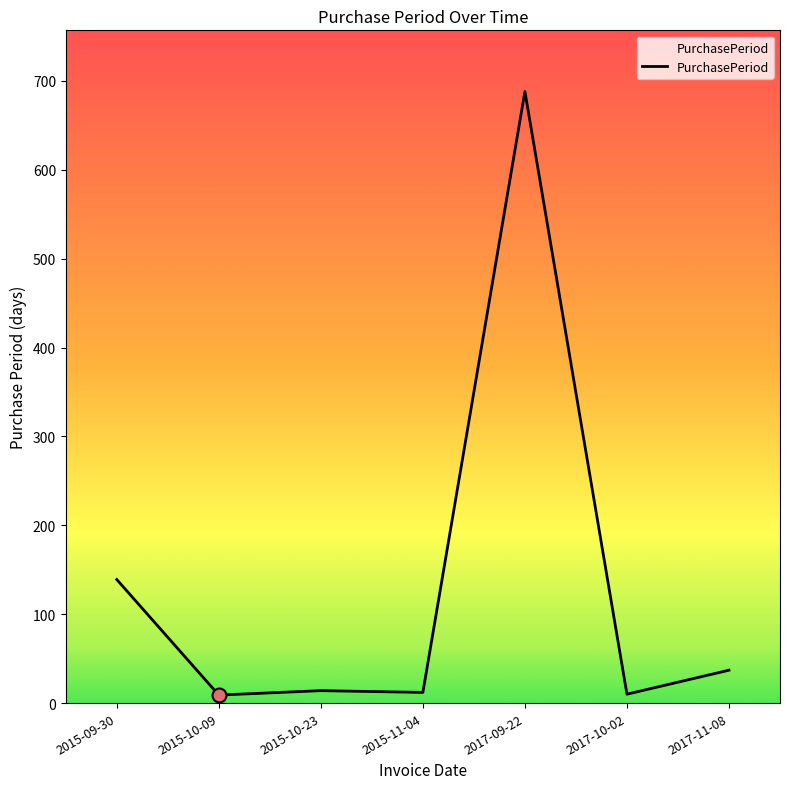

What is the change in value from 2015-09-30 to 2015-11-04?

-127